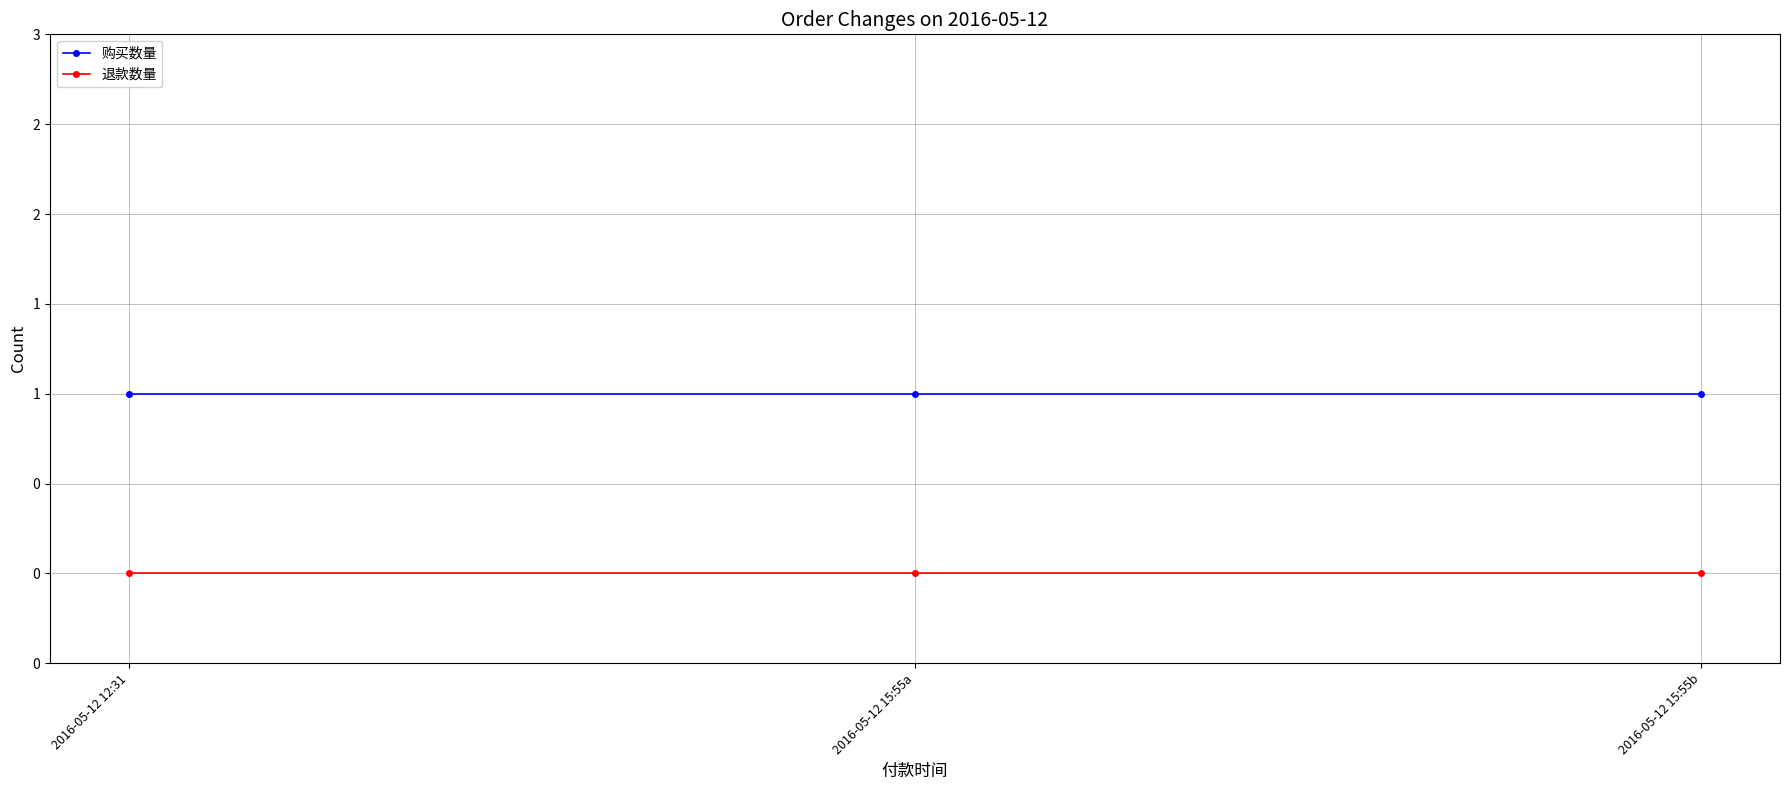

Is this an area chart (filled region under the line)?

No